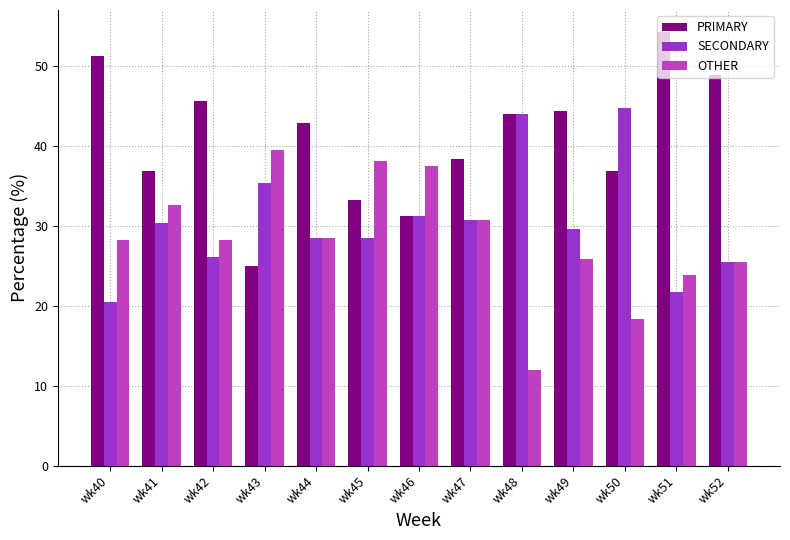

Rank the series by their average value, from lowest to highest.

OTHER, SECONDARY, PRIMARY